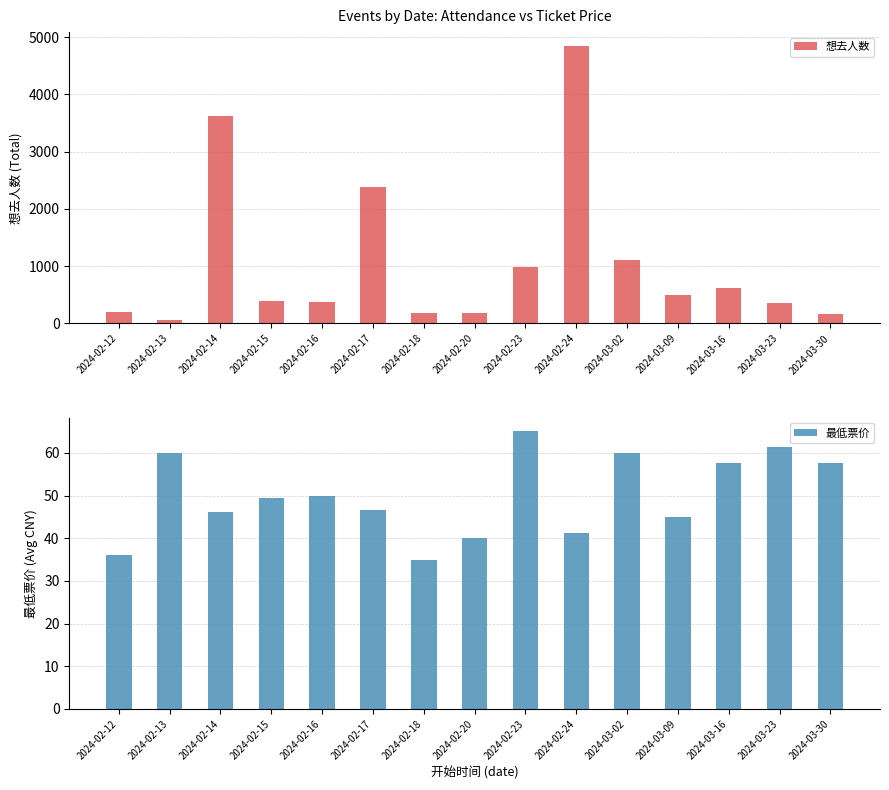

How many data points in 最低票价 are less than 49?

7